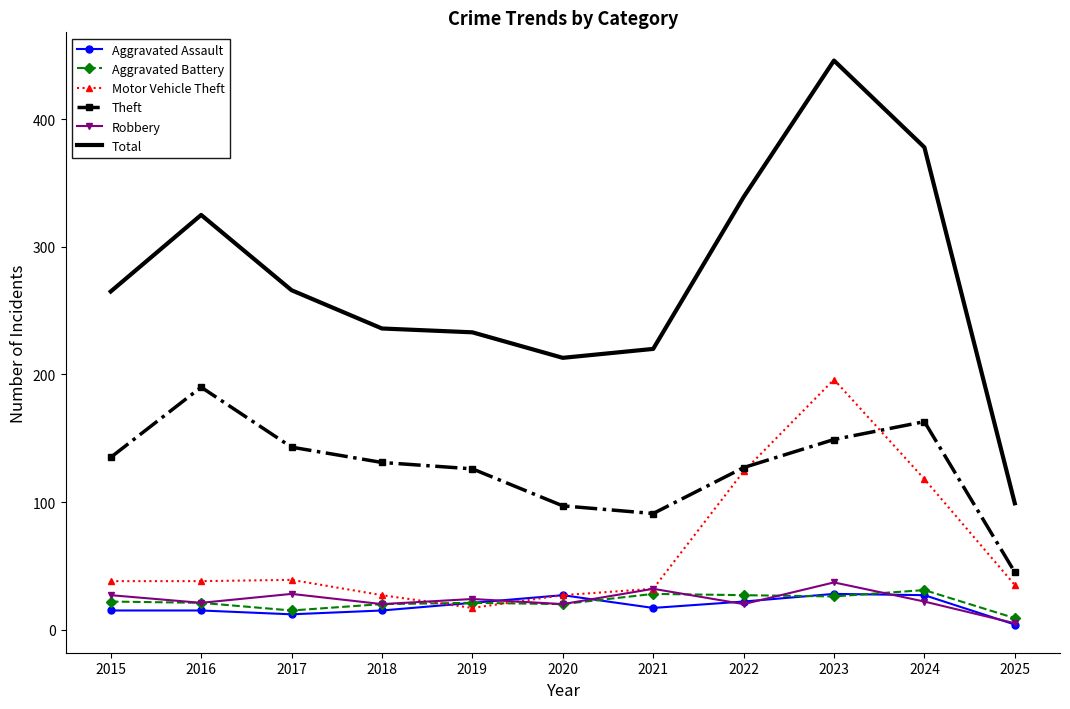

What are all the series names shown in the legend?

Aggravated Assault, Aggravated Battery, Motor Vehicle Theft, Theft, Robbery, Total